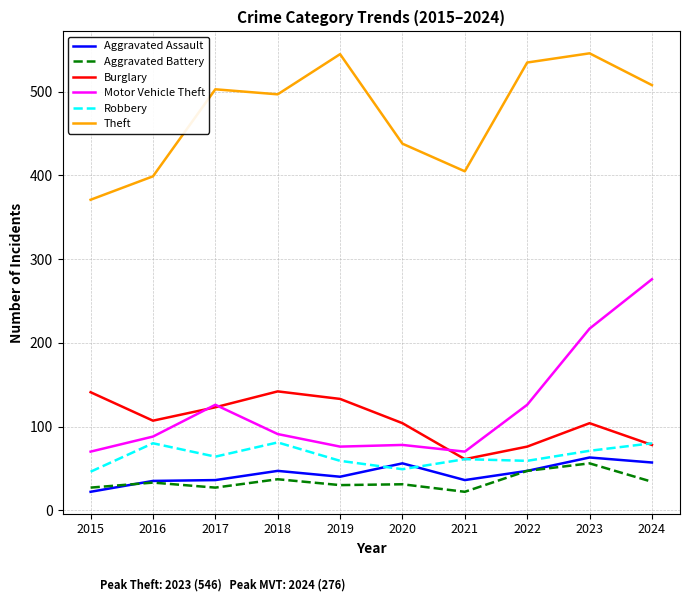

How many lines are shown in the chart?

6